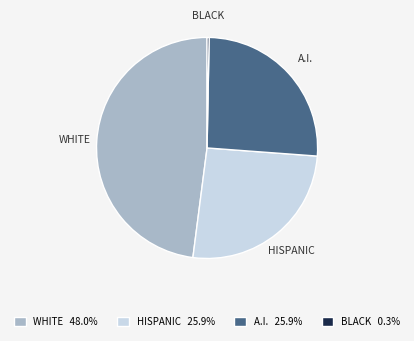

Is there any slice that represents more than half of the pie?

No